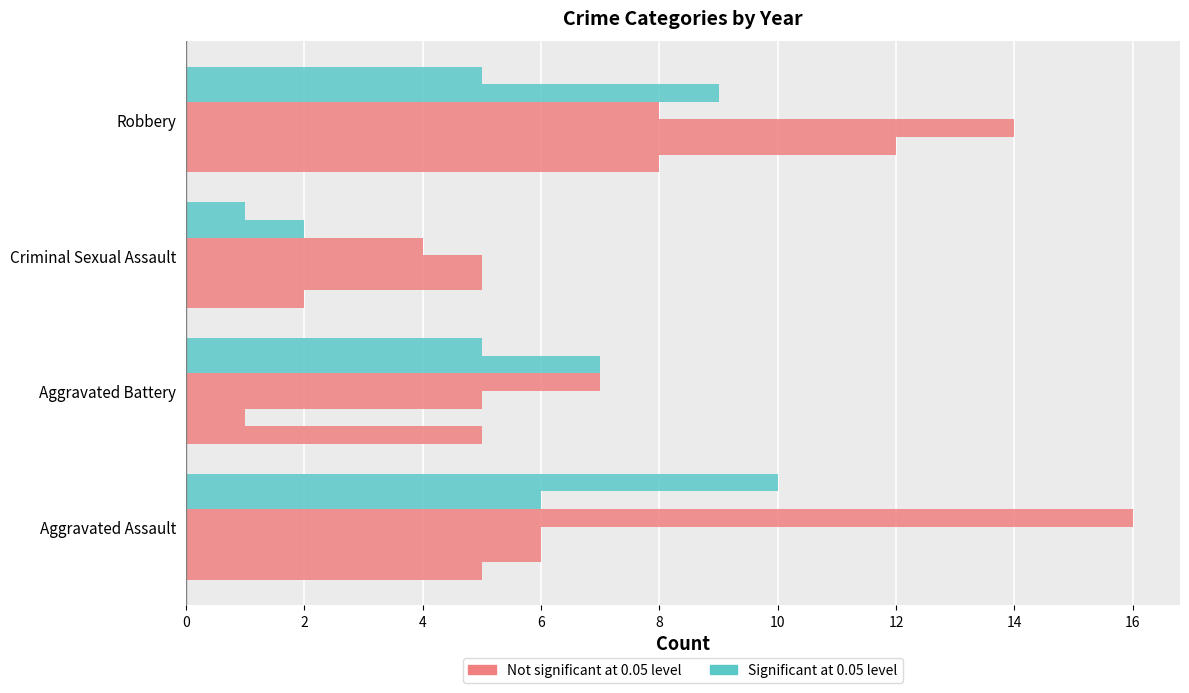

How many data points does each series have?

4